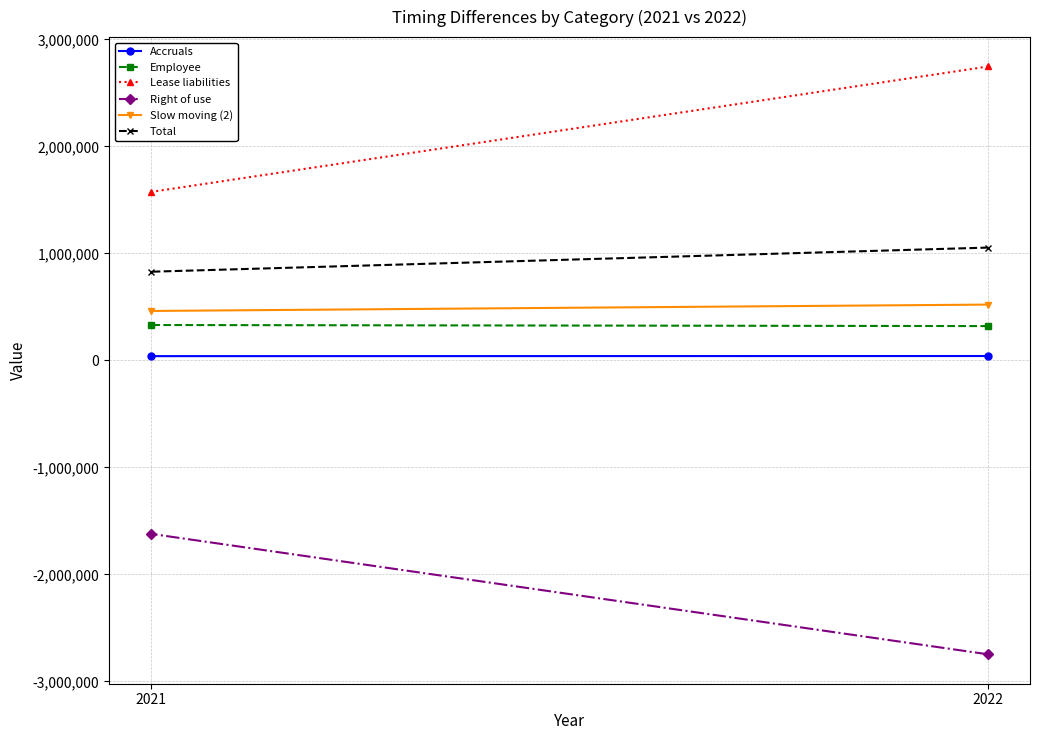

What is the spread (max minus min) of values at 2021?

3195166